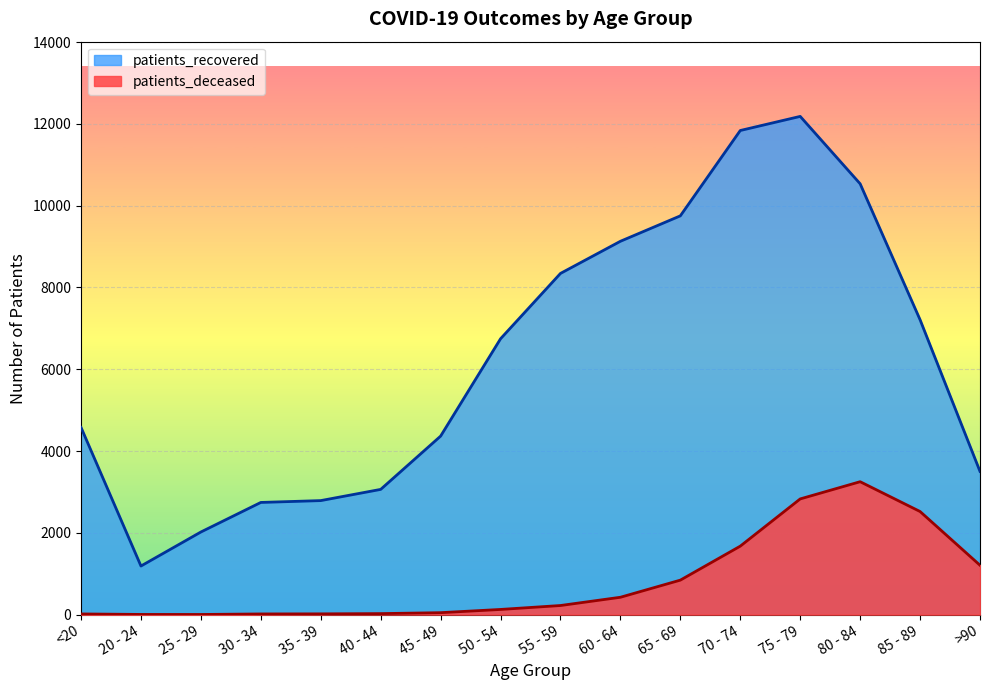

True or false: patients_recovered and patients_deceased cross at least once.

False